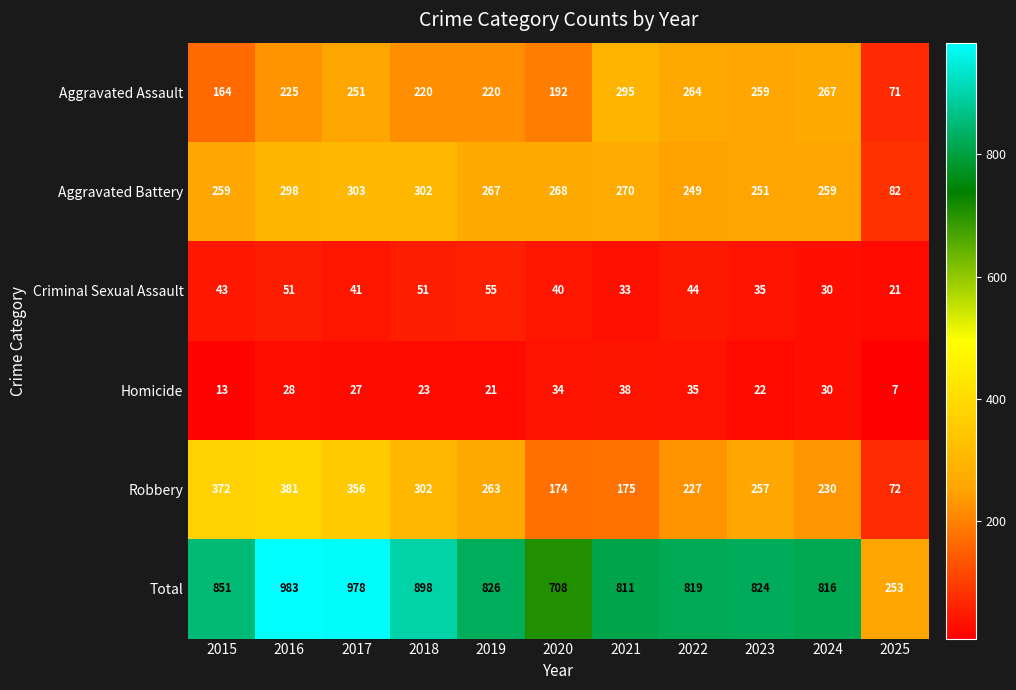

Count the number of categories in the chart.

11